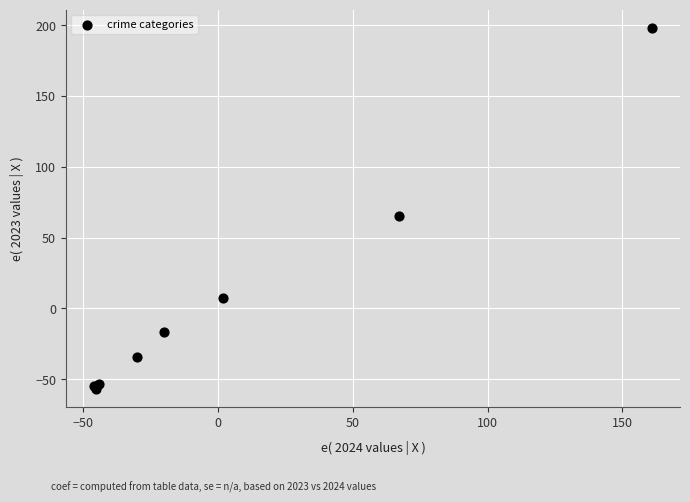

What Y value in the scatter plot is closest to 70?

65.3